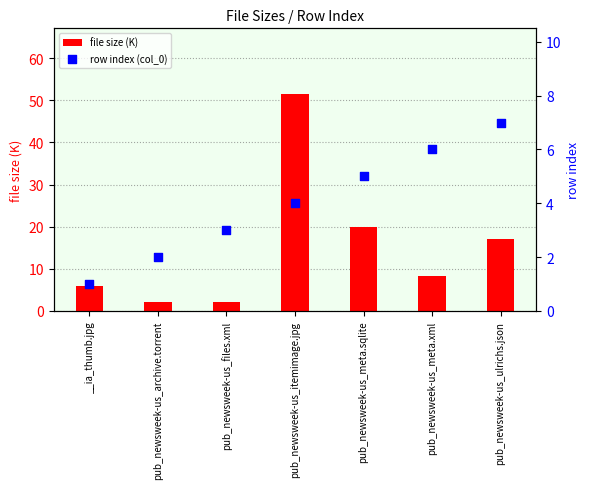

Is the value of file size (K) at __ia_thumb.jpg greater than the value of row index (col_0) at pub_newsweek-us_archive.torrent?

Yes